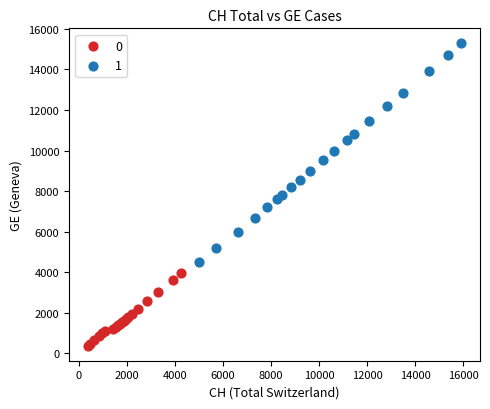

What are all the series names shown in the legend?

0, 1